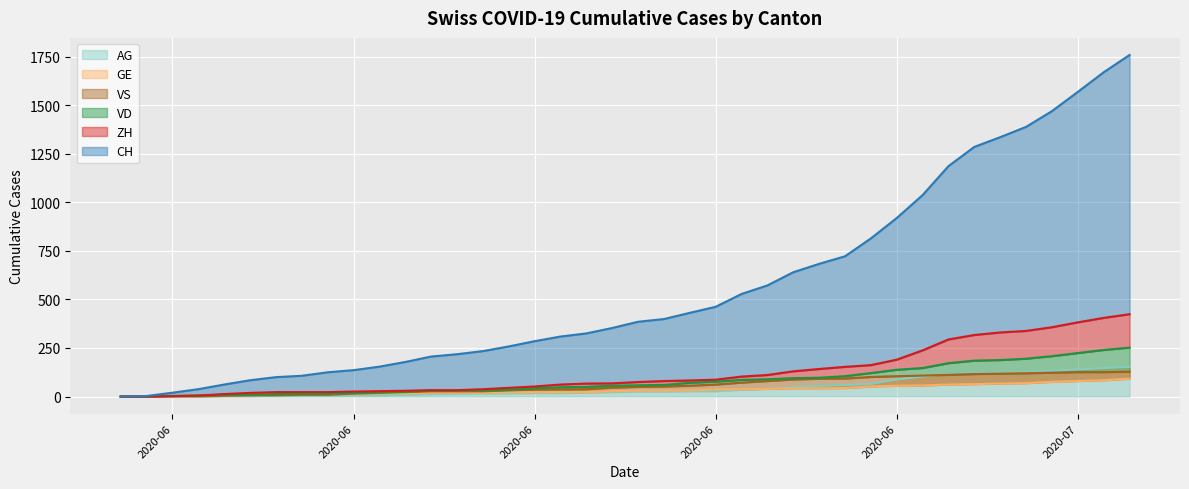

True or false: VS and ZH intersect in this chart.

False